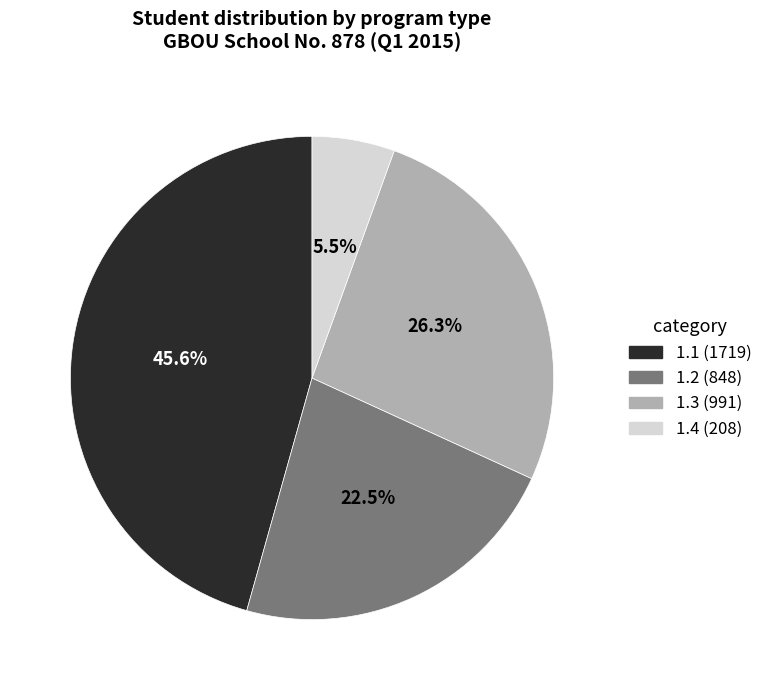

Which category has the biggest portion of the pie?

1.1 (1719)